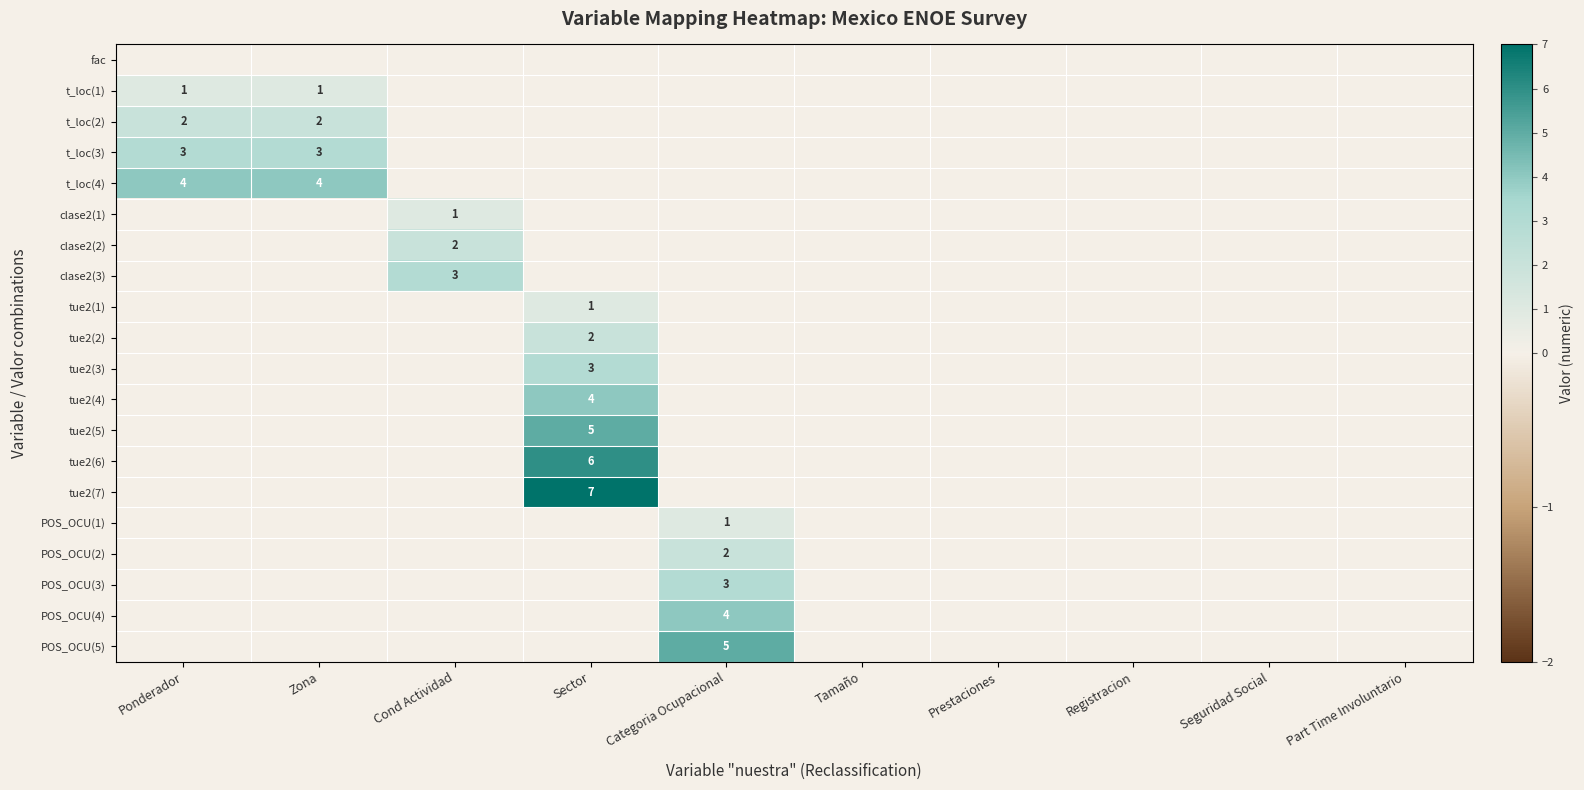

Count the number of categories in the chart.

10